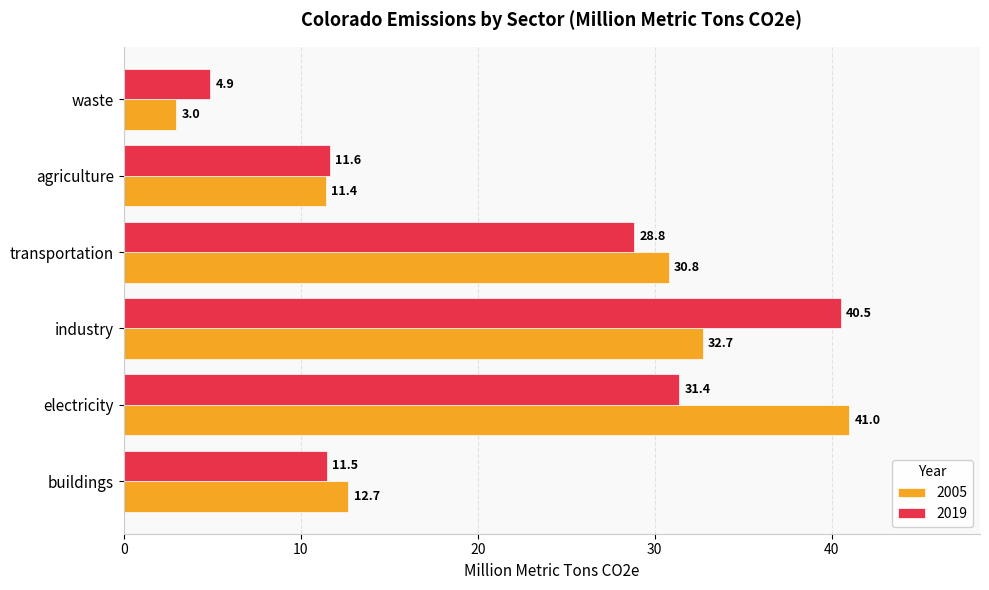

The 2005 series shows 32.7 at industry. True or false?

True